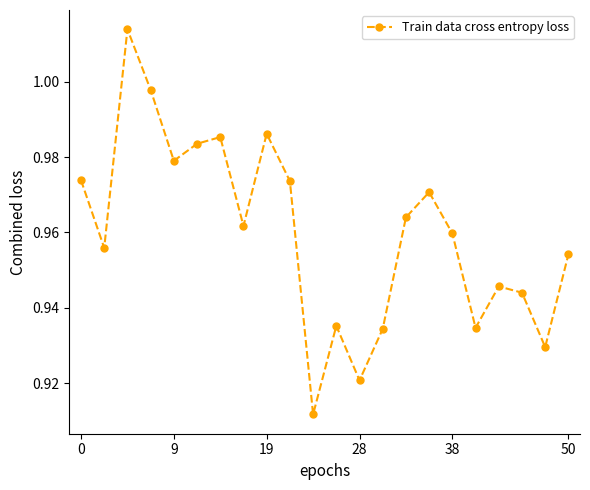

True or false: there are more than 2 points higher than both neighbors.

True